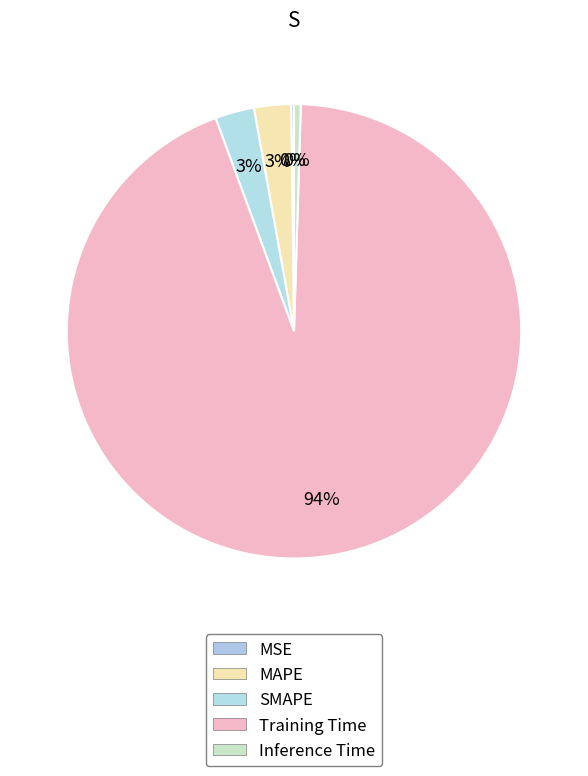

Count the number of slices in the pie.

5